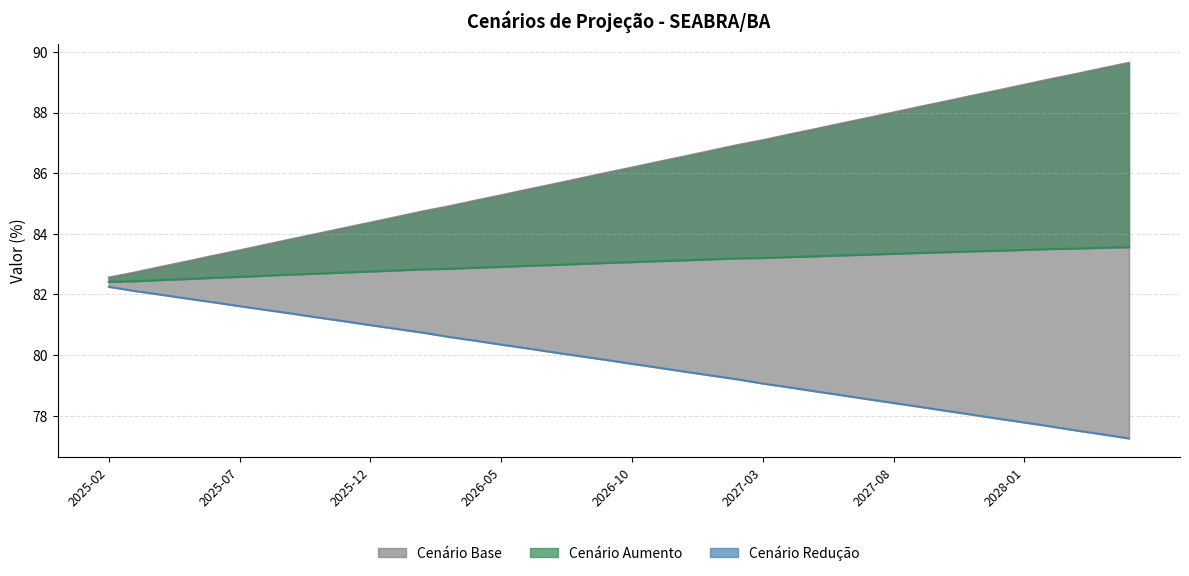

True or false: cenario_aumento and cenario_base intersect in this chart.

False